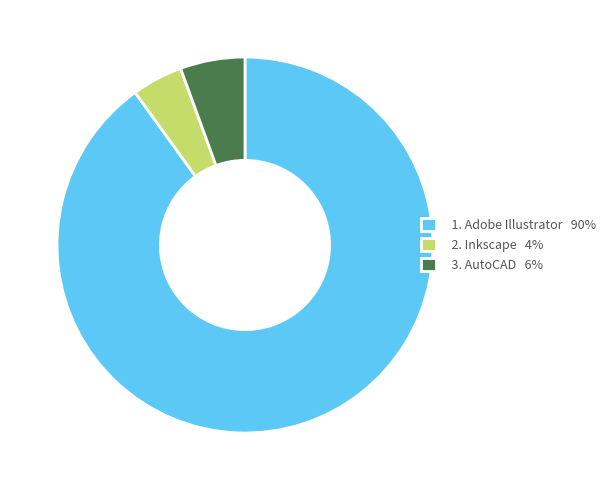

What is the majority slice?

1. Adobe Illustrator 90%